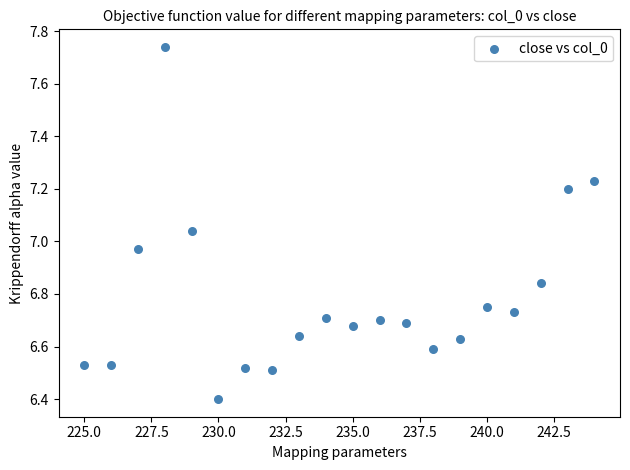

What is the range of X values (max minus min)?

19.0